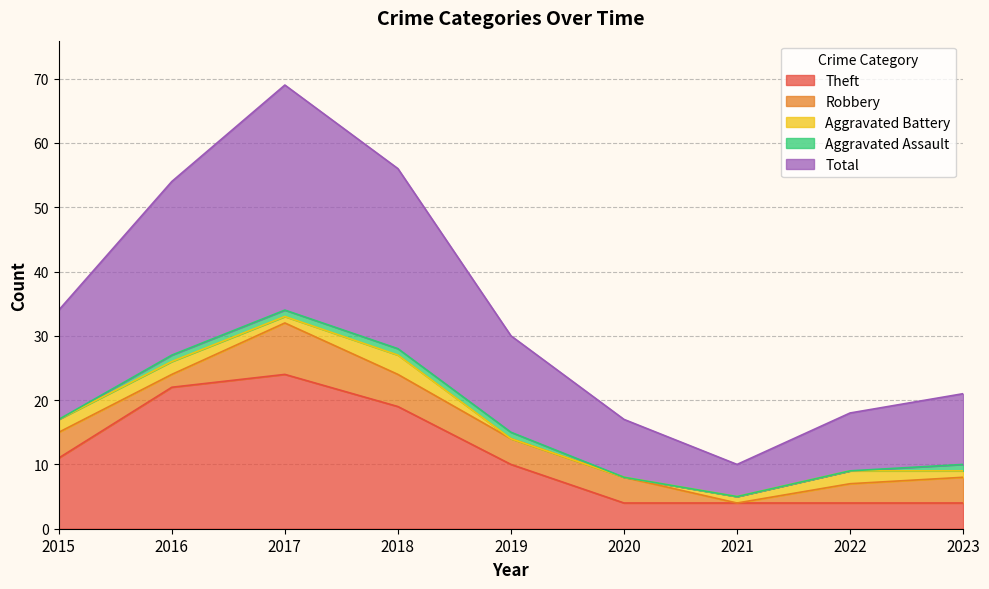

True or false: Robbery has a value of 2 at 2017.

False